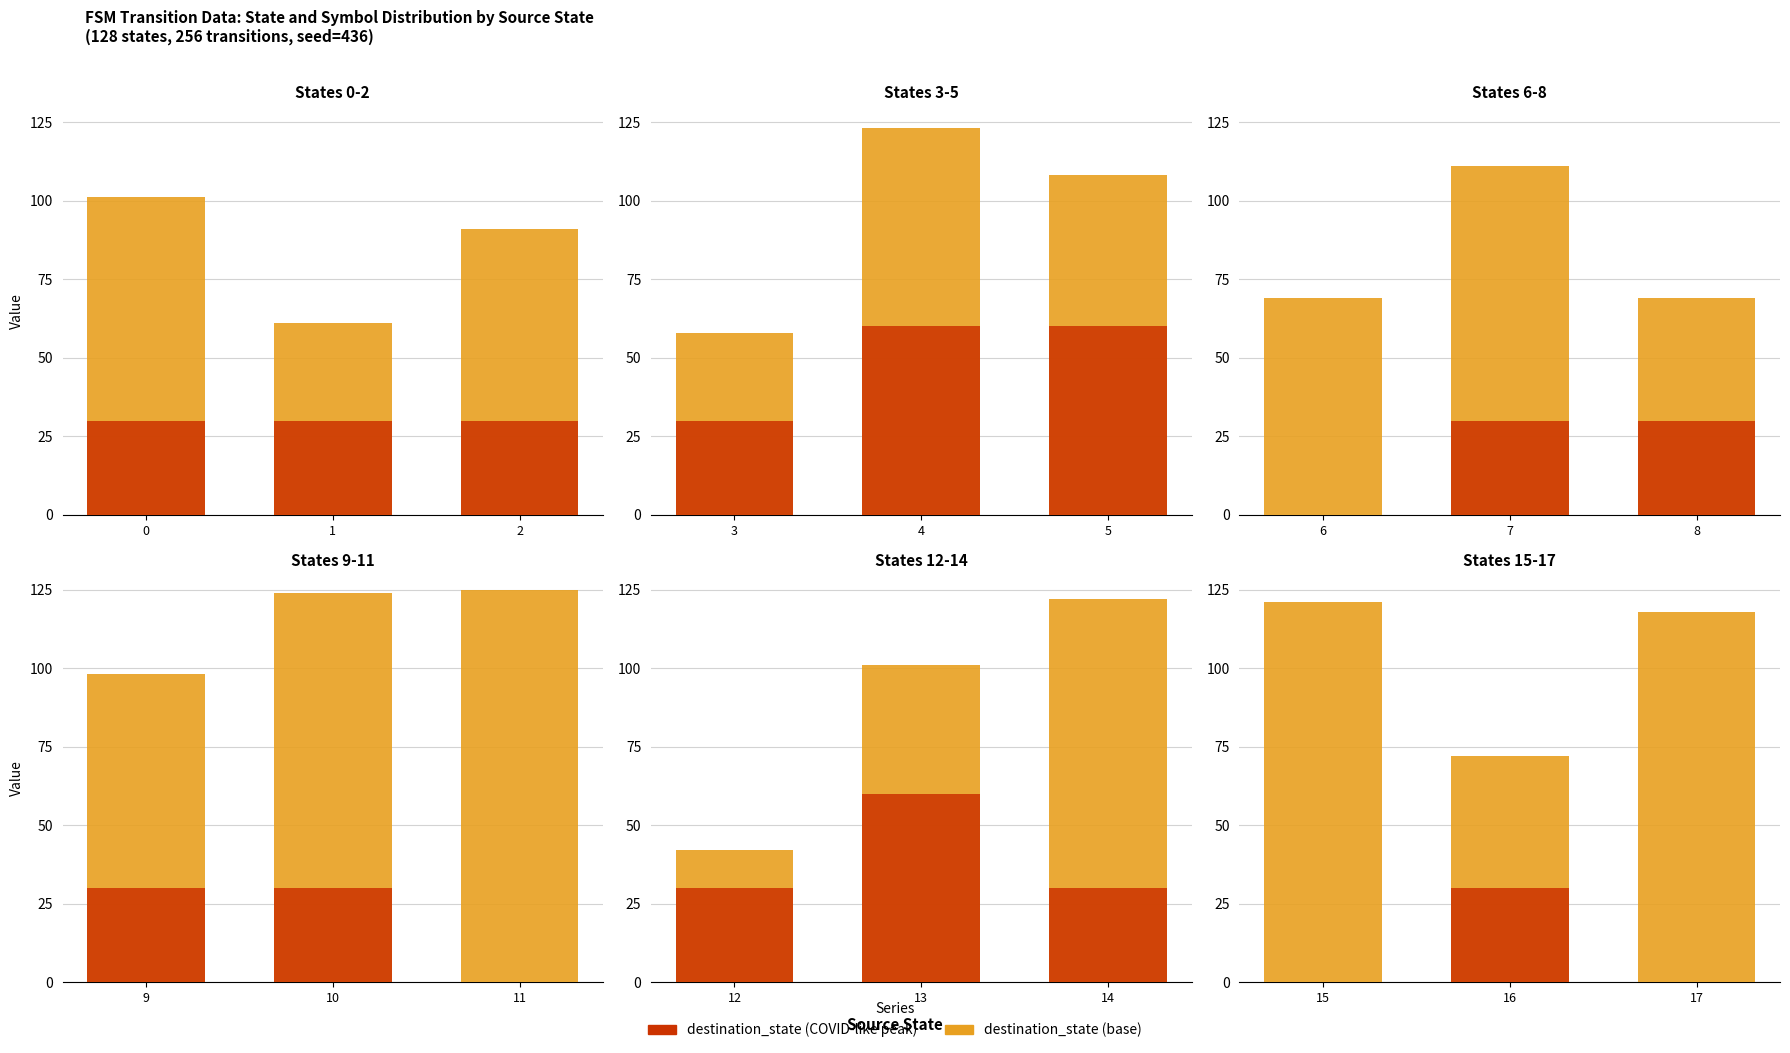

Reading right to left, extract all data points from this chart.

destination_state: 118	72	121
output_symbol (scaled): 0	30	0